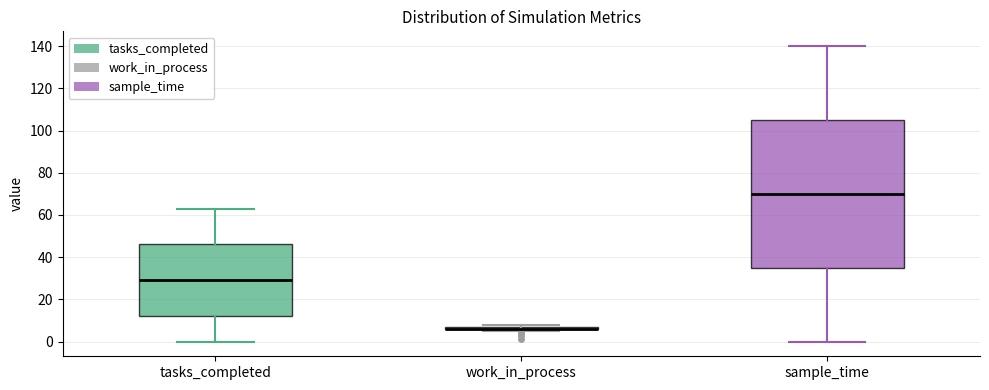

Which box is the tallest, from its lower edge to its upper edge?

sample_time